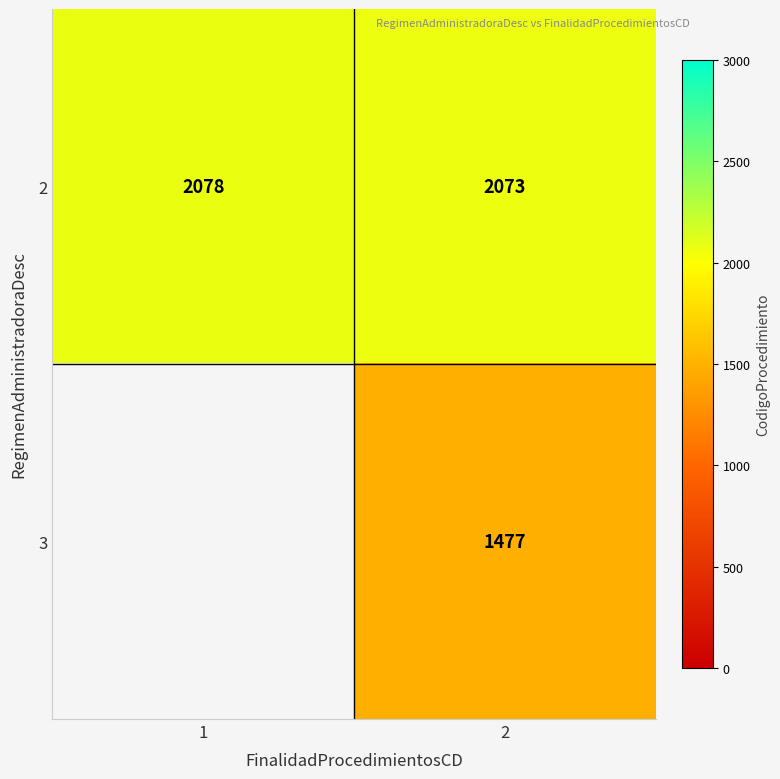

List the labels in order of 2 value, largest first.

1, 2